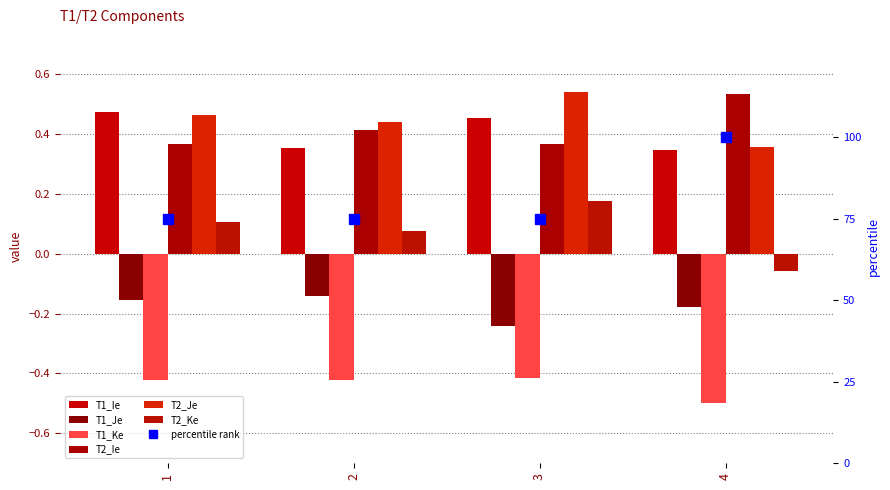

Reading left to right, what are all the values shown in this chart?

T1_Ie: 0.5	0.4	0.5	0.3
T1_Je: -0.2	-0.1	-0.2	-0.2
T1_Ke: -0.4	-0.4	-0.4	-0.5
T2_Ie: 0.4	0.4	0.4	0.5
T2_Je: 0.5	0.4	0.5	0.4
T2_Ke: 0.1	0.1	0.2	-0.1